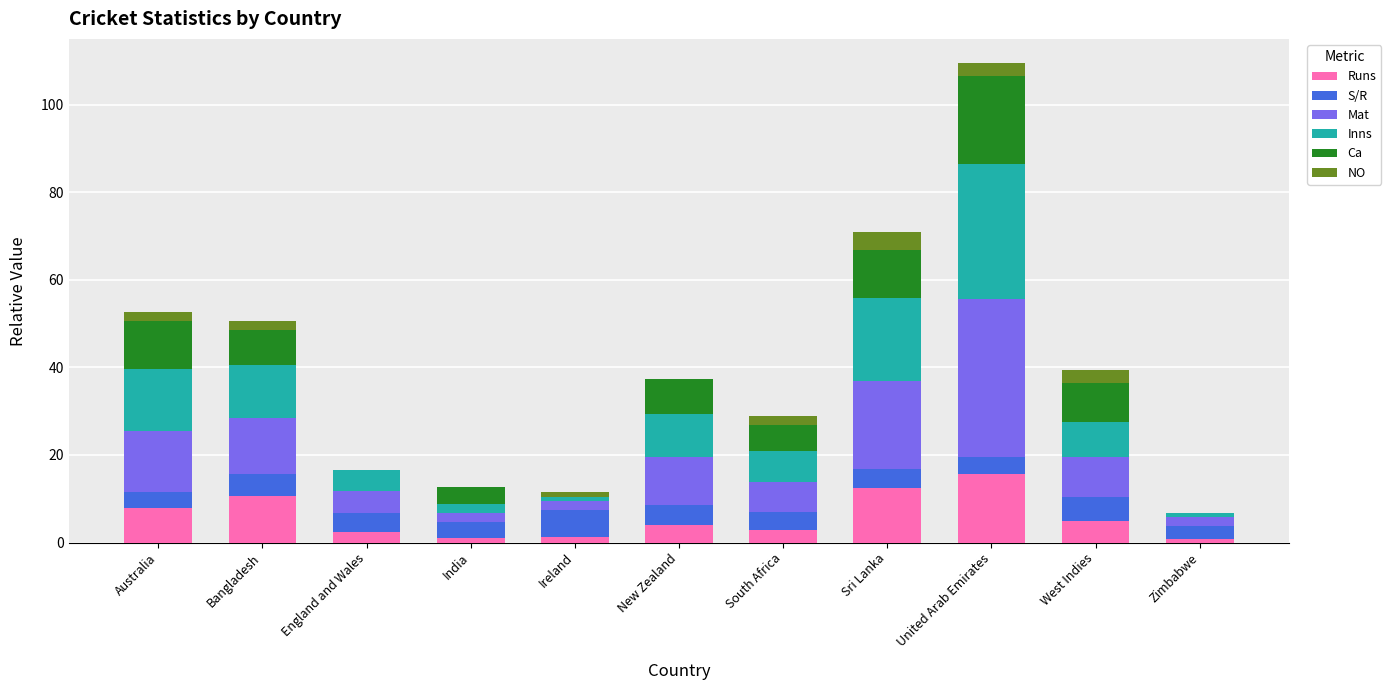

At which label does Runs reach its peak?

United Arab Emirates